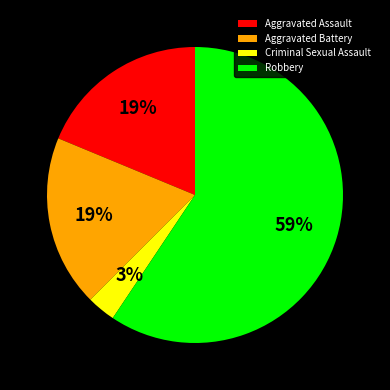

Which slice is the largest?

Robbery